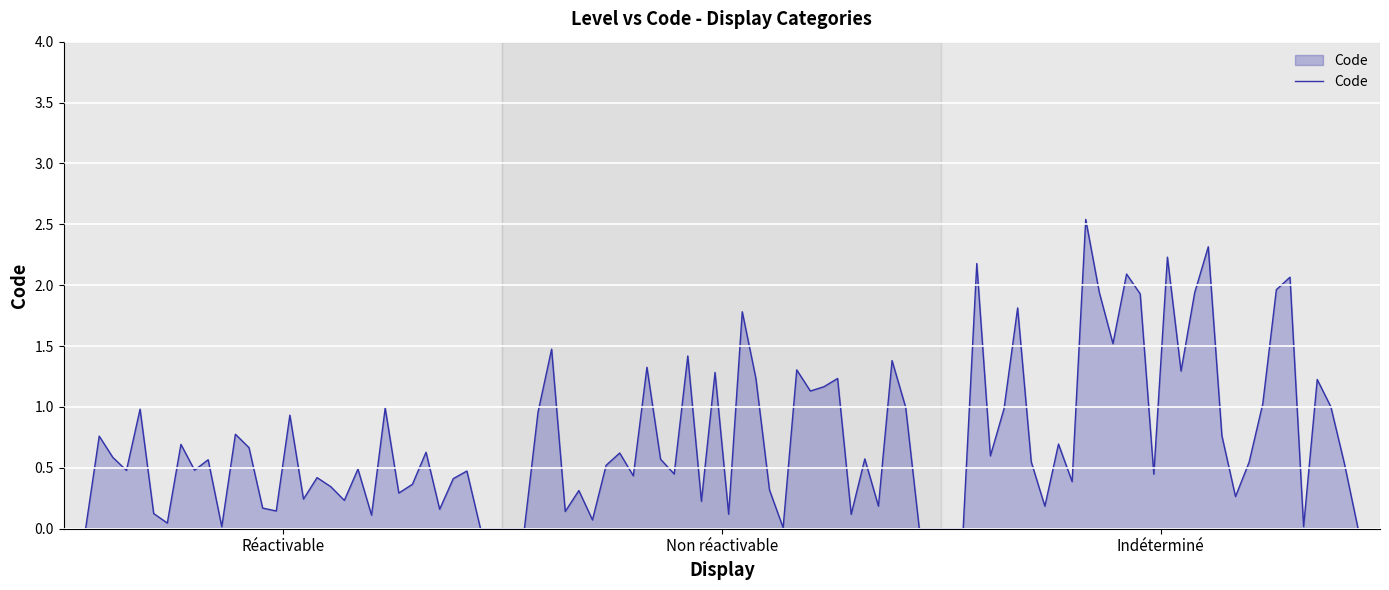

What is the label of the 1st point from the left?

Réactivable